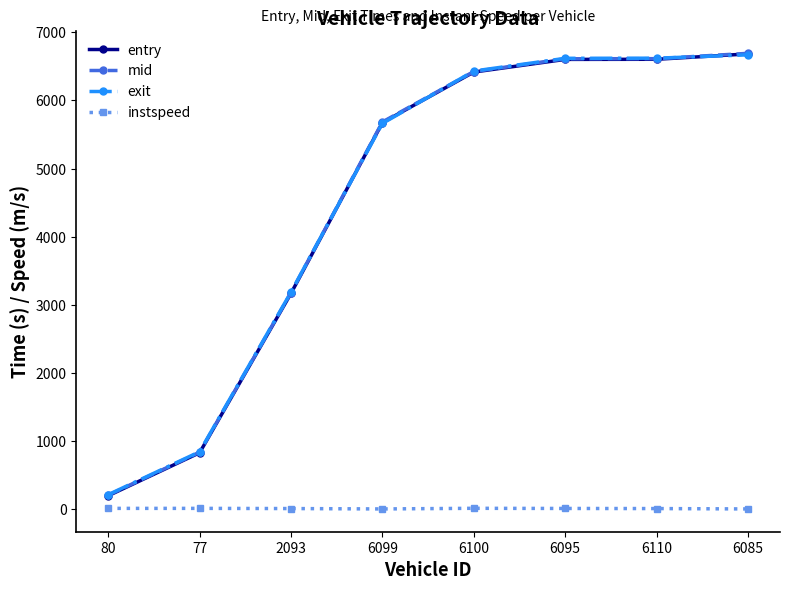

What is the total value across all series at 6100?

19286.6